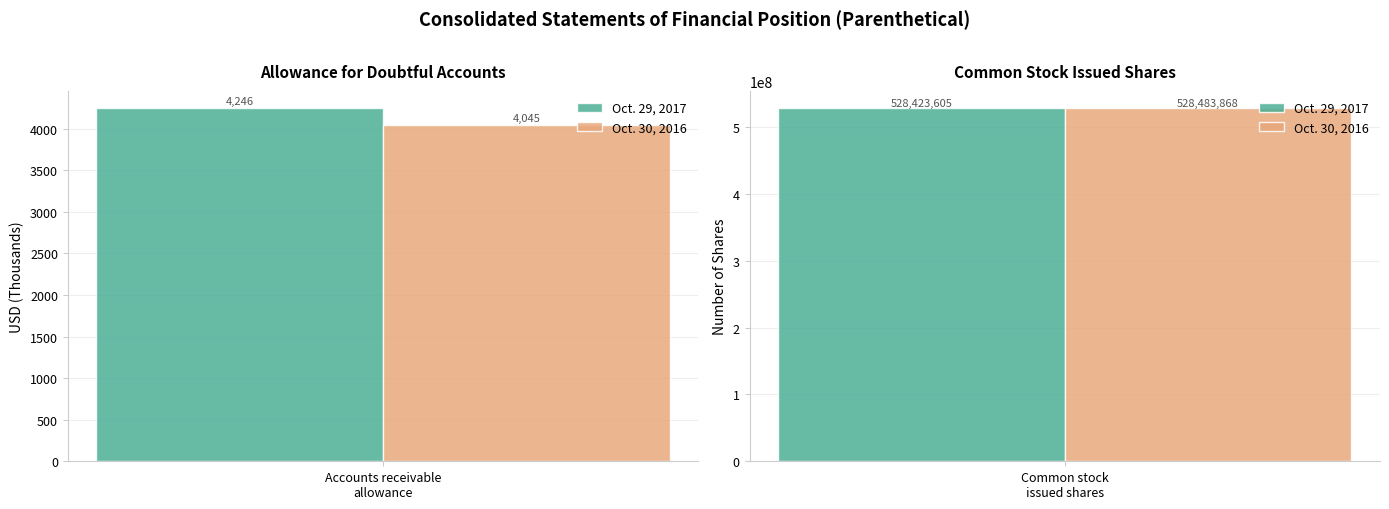

At which label does Oct. 29, 2017 reach its peak?

Common stock issued shares